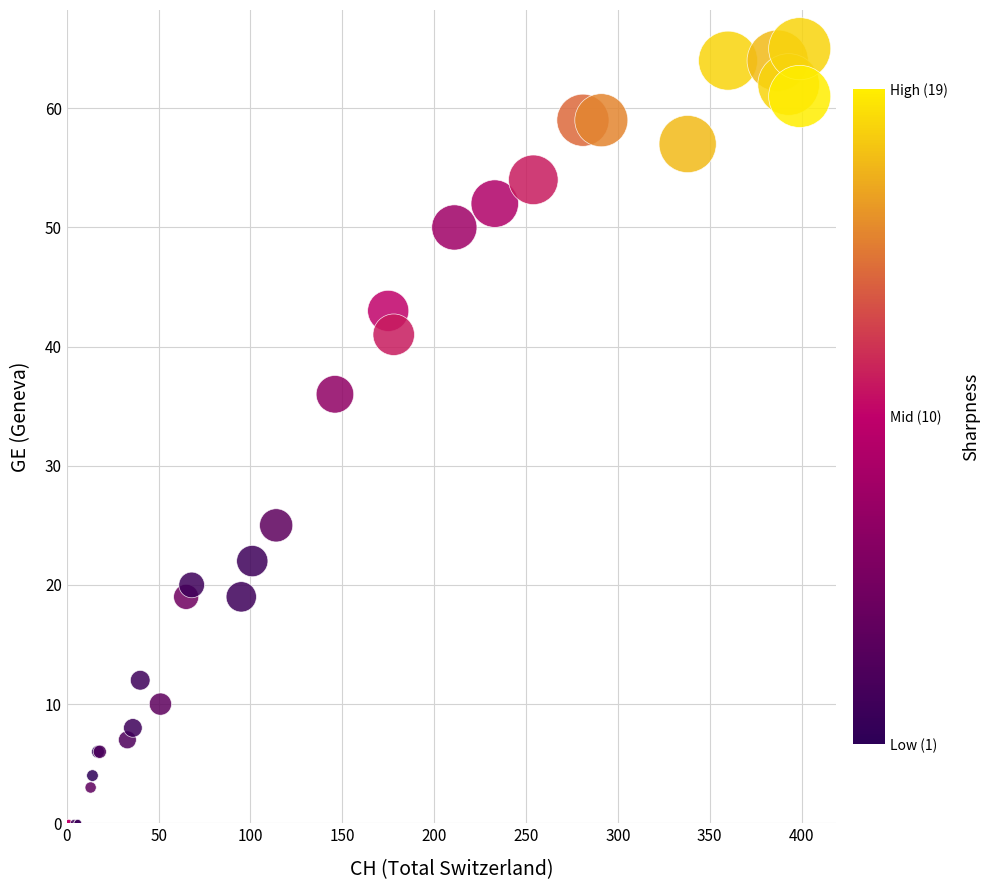

What Y value in the scatter plot is closest to 32?

36